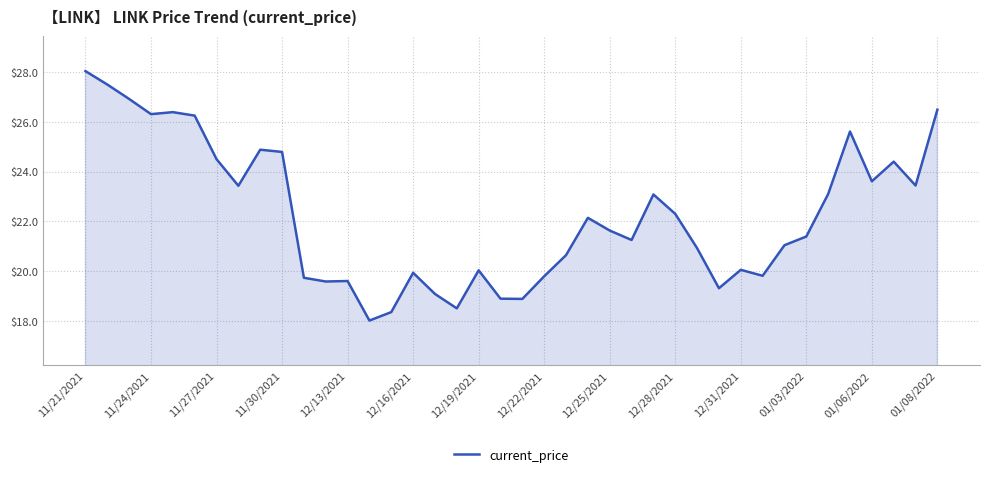

What is the sum of all values?

889.6